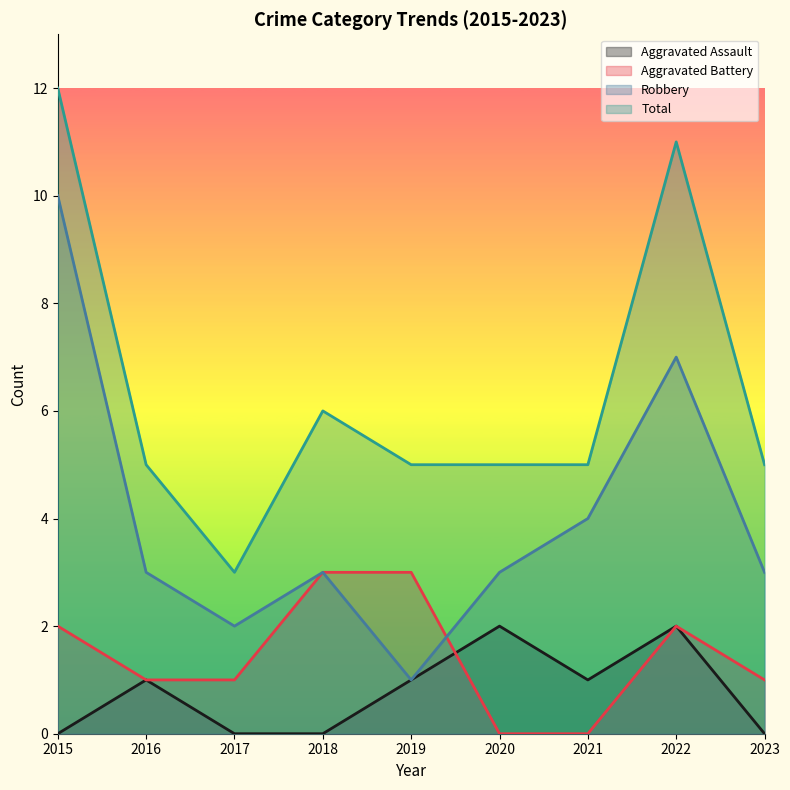

True or false: Robbery and Total cross at least once.

False